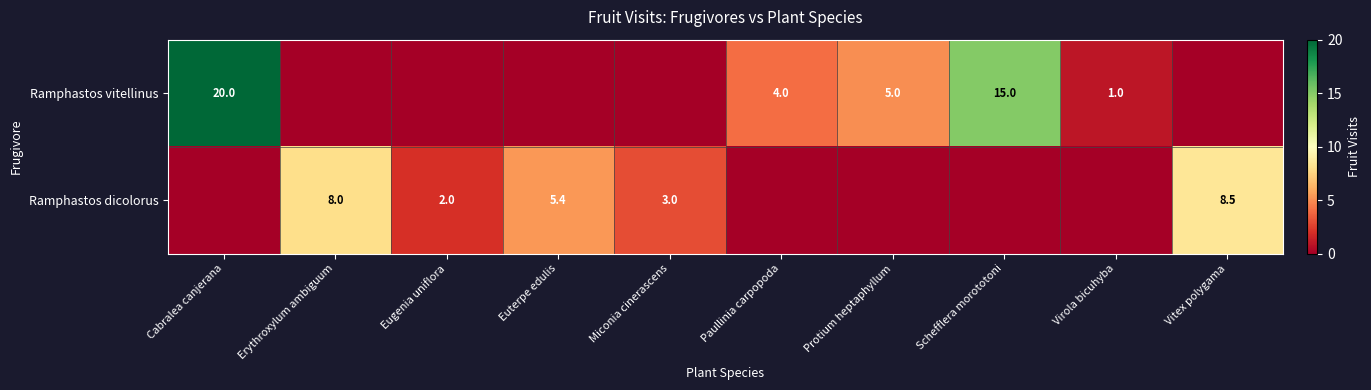

The value of Ramphastos dicolorus at Miconia cinerascens is 3.0. True or false?

True